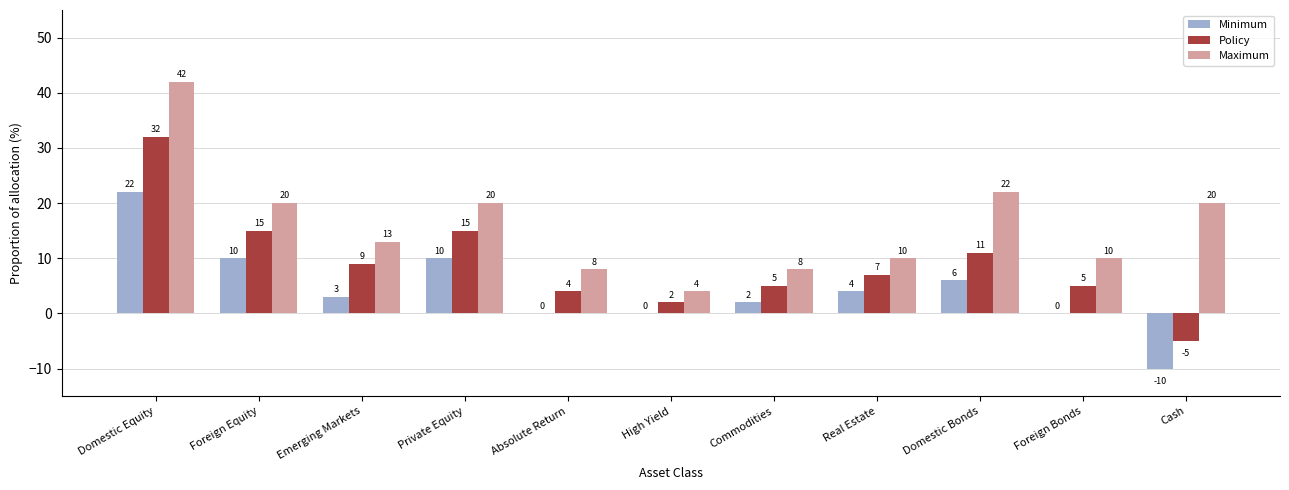

Reading left to right, extract all data points from this chart.

Minimum: 22	10	3	10	0	0	2	4	6	0	-10
Policy: 32	15	9	15	4	2	5	7	11	5	-5
Maximum: 42	20	13	20	8	4	8	10	22	10	20